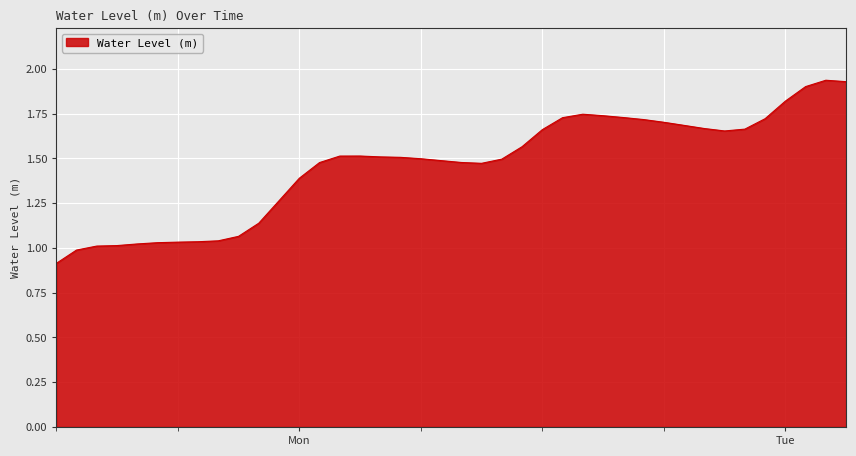

What is the minimum value shown in the chart?

0.9